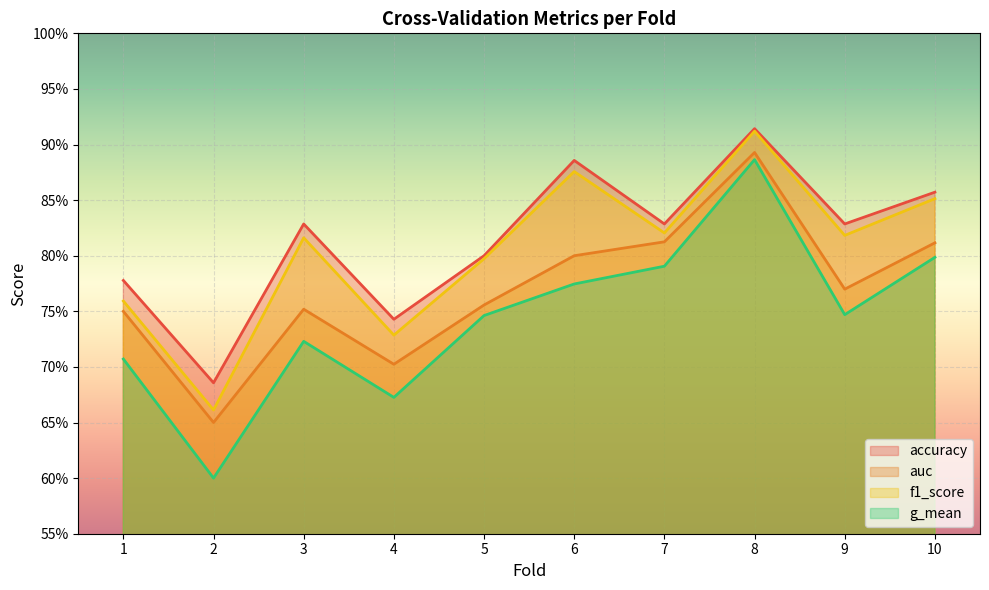

At which category does auc reach its first local peak?

3